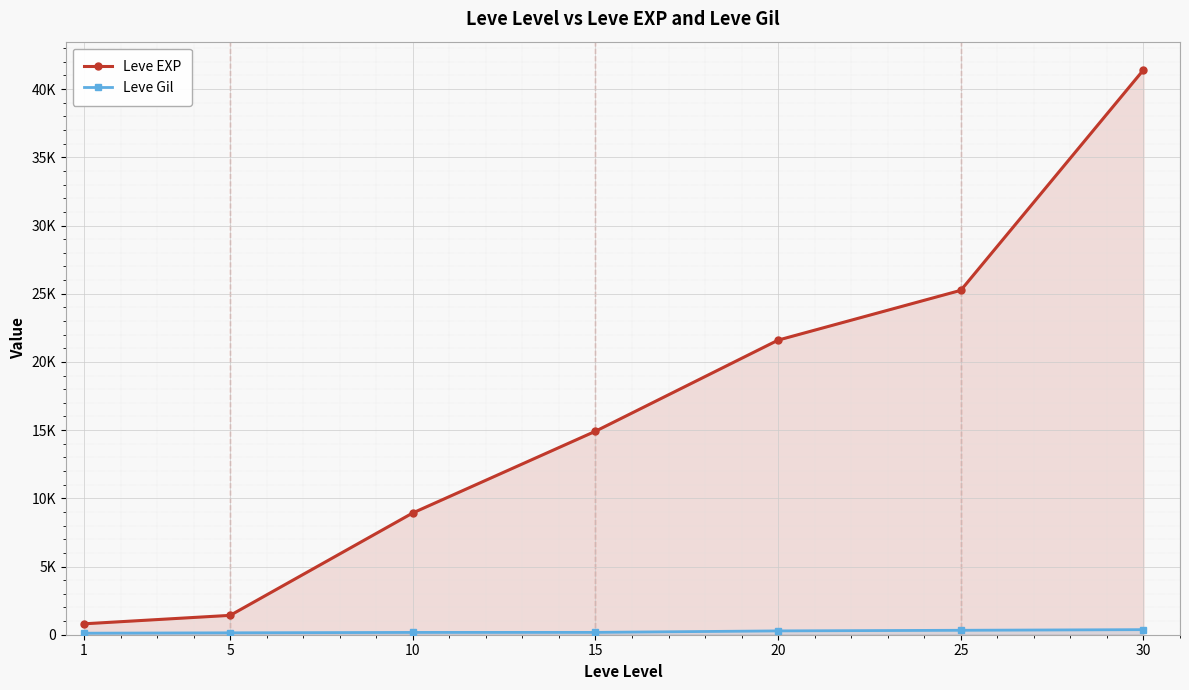

True or false: Leve EXP and Leve Gil intersect in this chart.

False